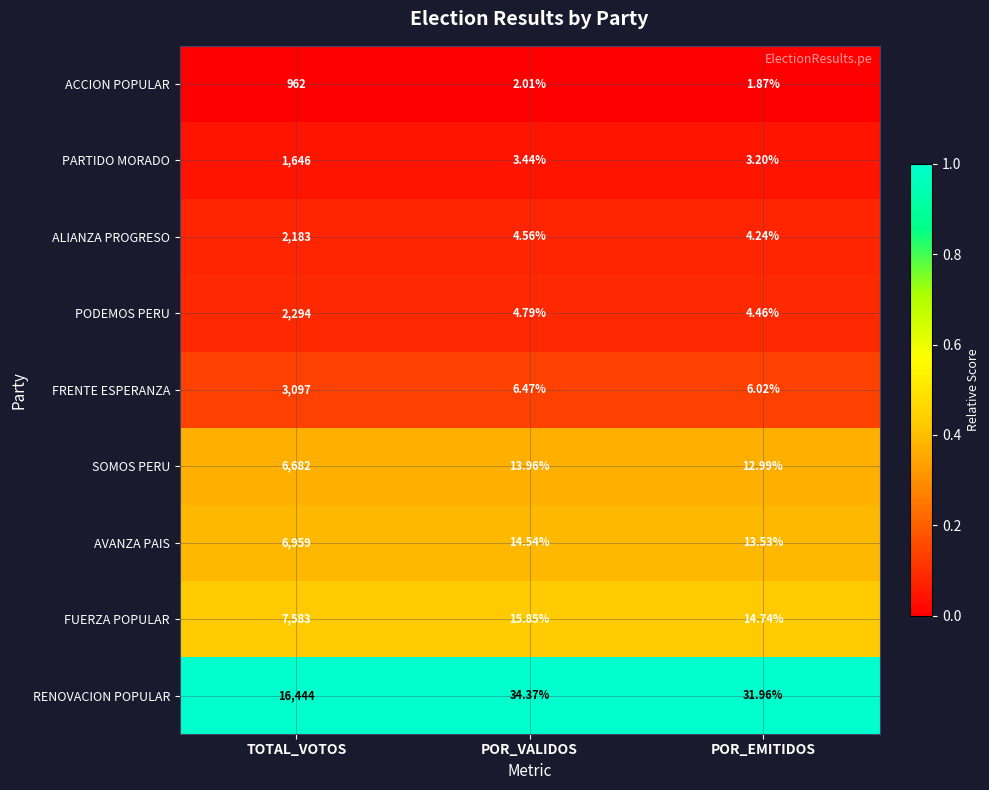

At which category is the sum across all series the highest?

TOTAL_VOTOS